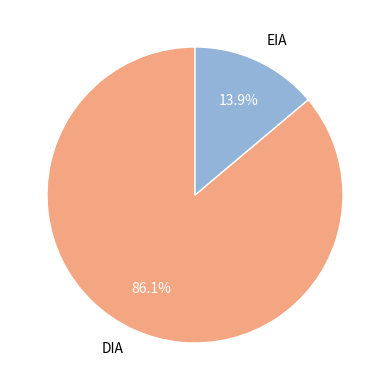

What percentage do DIA and EIA together represent?

100.0%